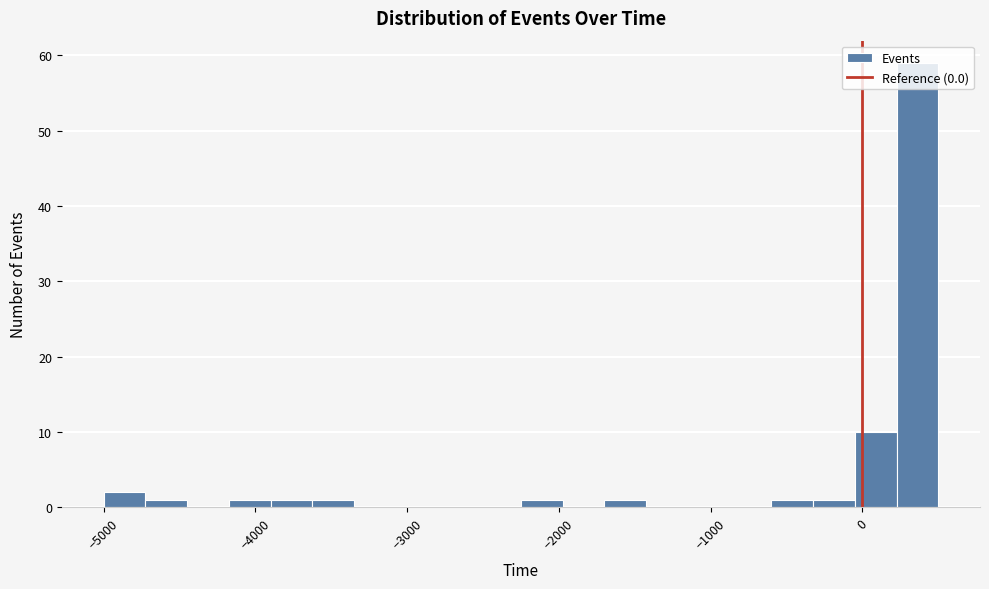

Around what value on the x-axis is the tallest bar? Give the approximate position of its centre, as read against the axis.

400